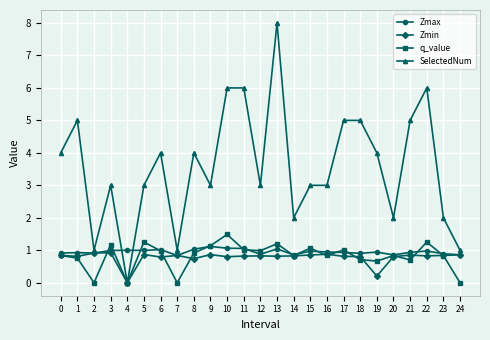

Which series has the widest spread of values?

SelectedNum